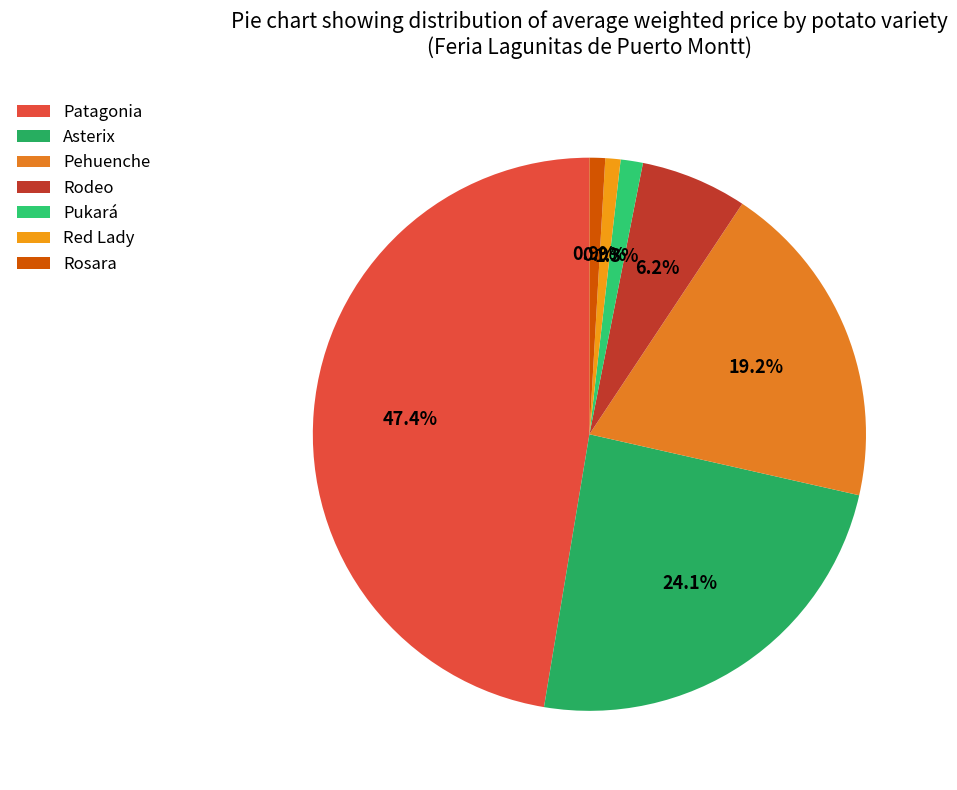

How many segments does this pie chart have?

7